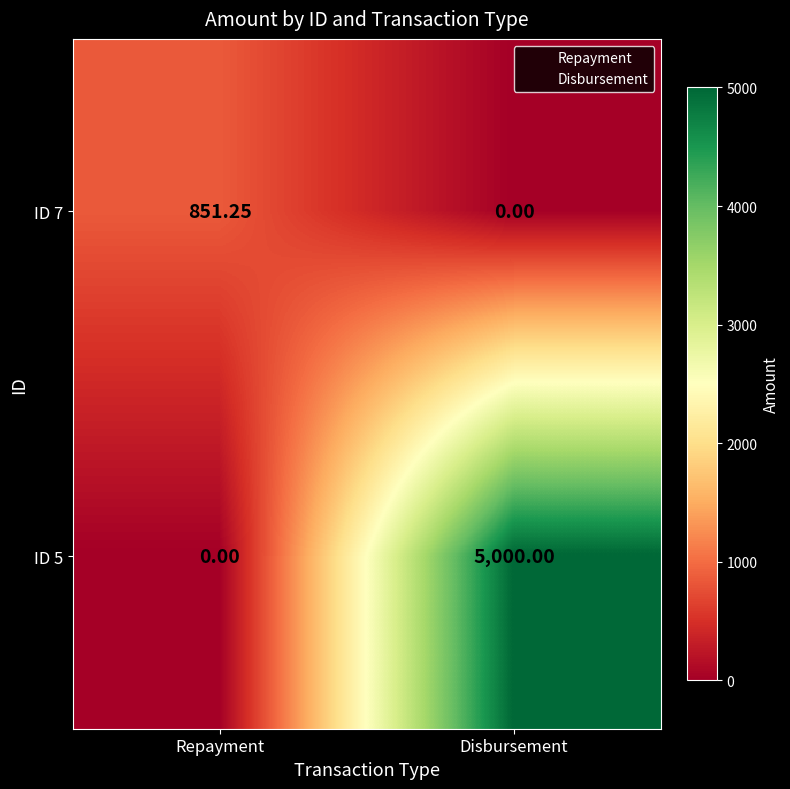

At which category is the sum across all series the highest?

Disbursement